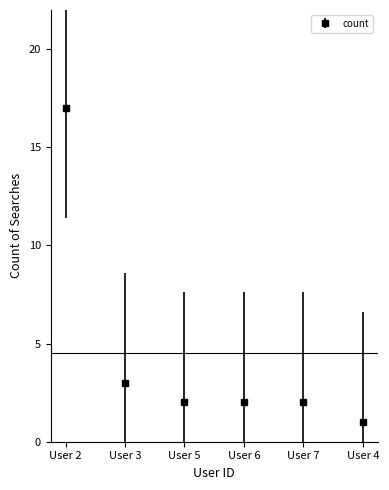

Reading left to right, transcribe all the data shown in this chart.

17	3	2	2	2	1